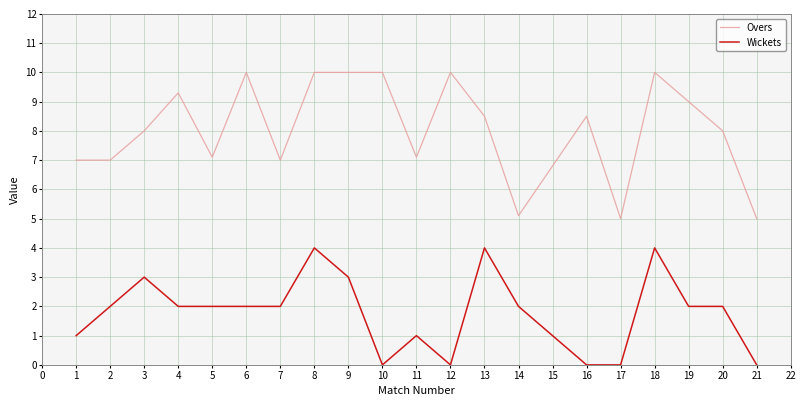

What is the sum of all Overs values?

161.6